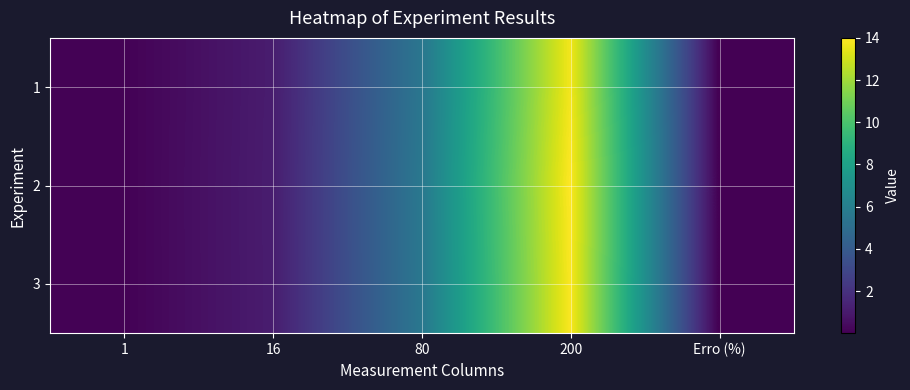

Which series has the largest total across all categories?

2